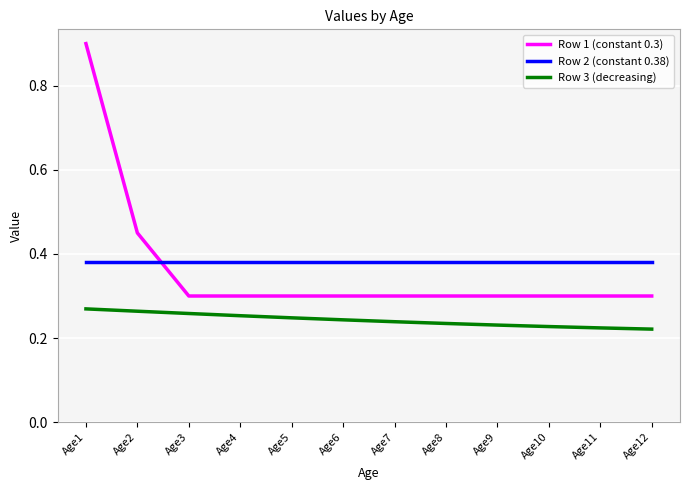

At which category is the sum across all series the highest?

Age1